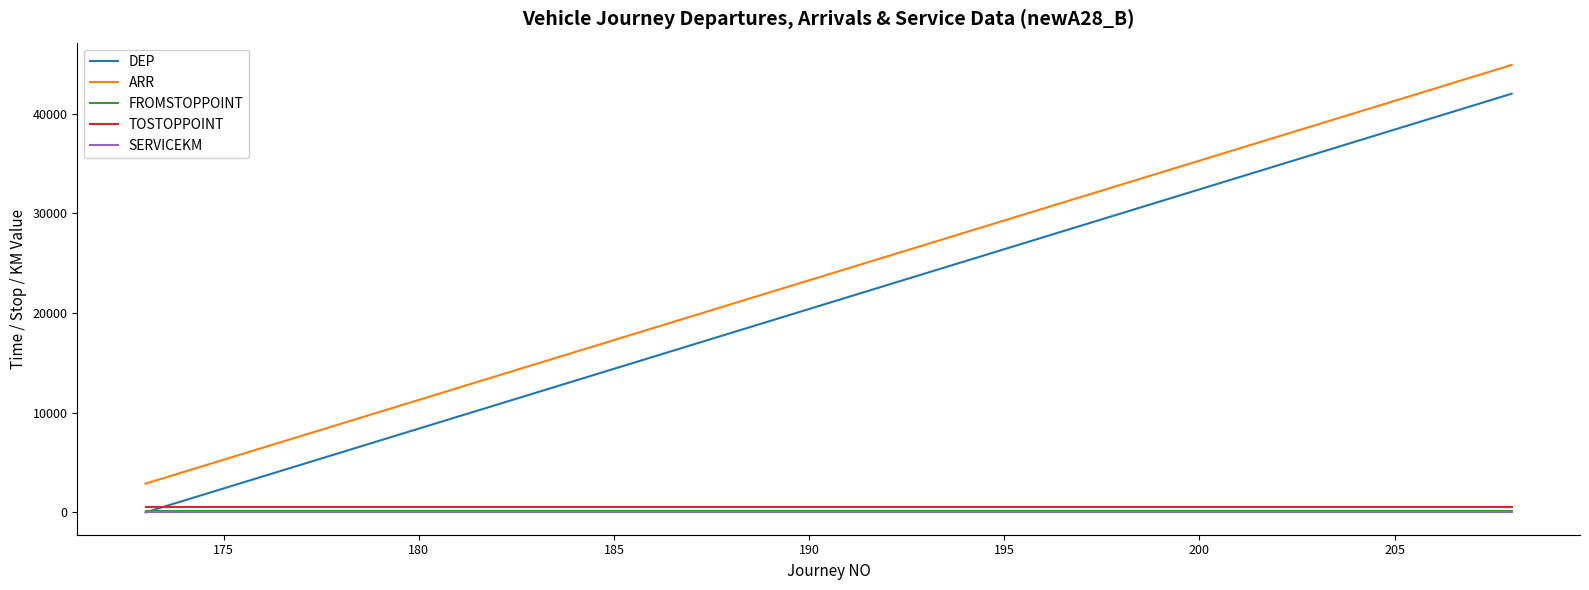

True or false: FROMSTOPPOINT and ARR intersect in this chart.

False